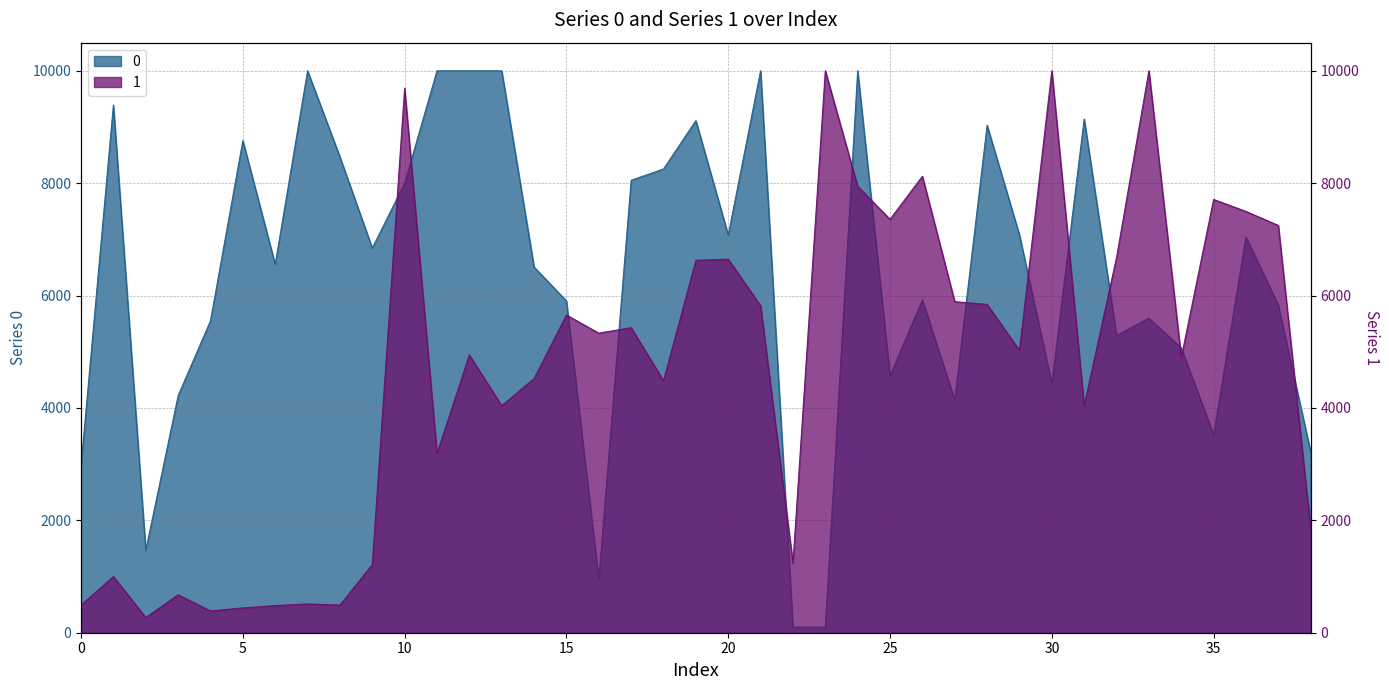

How many categories are shown in the chart?

39